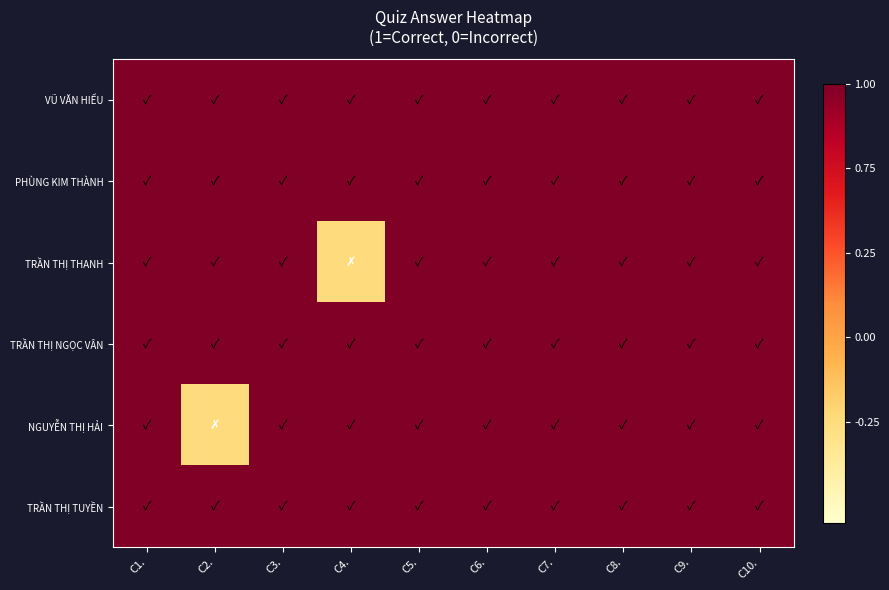

List the series in order of their peak value, lowest first.

VŨ VĂN HIẾU, PHÙNG KIM THÀNH, TRẦN THỊ THANH, TRẦN THỊ NGỌC VÂN, NGUYỄN THỊ HẢI, TRẦN THỊ TUYỀN